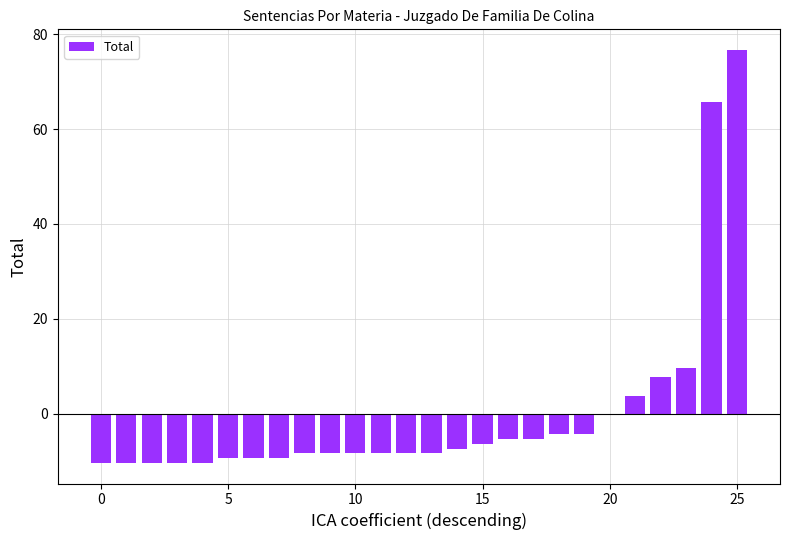

Reading left to right, list all the values displayed in this chart.

-10.3	-10.3	-10.3	-10.3	-10.3	-9.3	-9.3	-9.3	-8.3	-8.3	-8.3	-8.3	-8.3	-8.3	-7.3	-6.3	-5.3	-5.3	-4.3	-4.3	-0.3	3.7	7.7	9.7	65.7	76.7